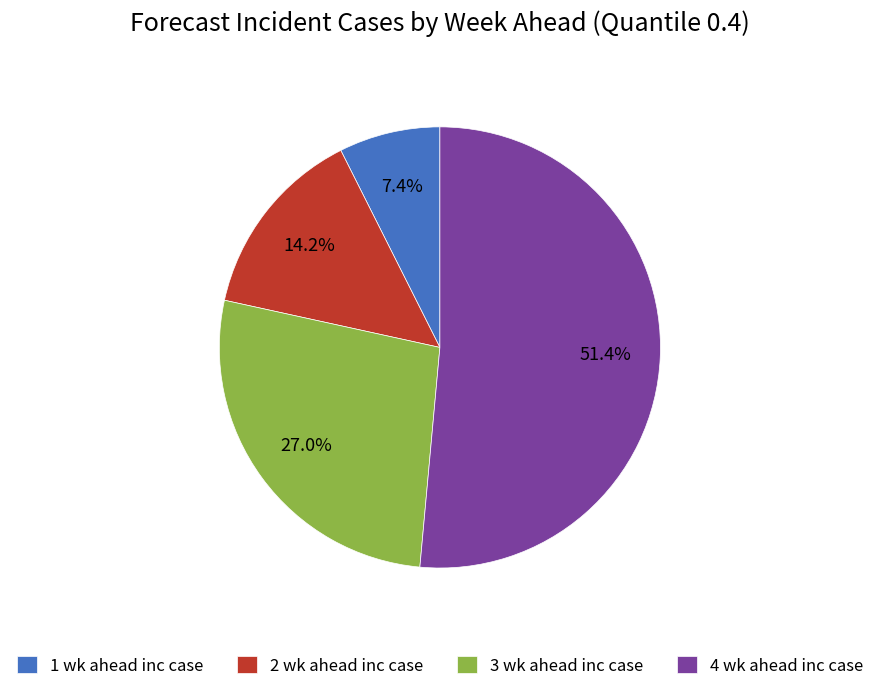

Which has a higher value, 1 wk ahead inc case or 2 wk ahead inc case?

2 wk ahead inc case